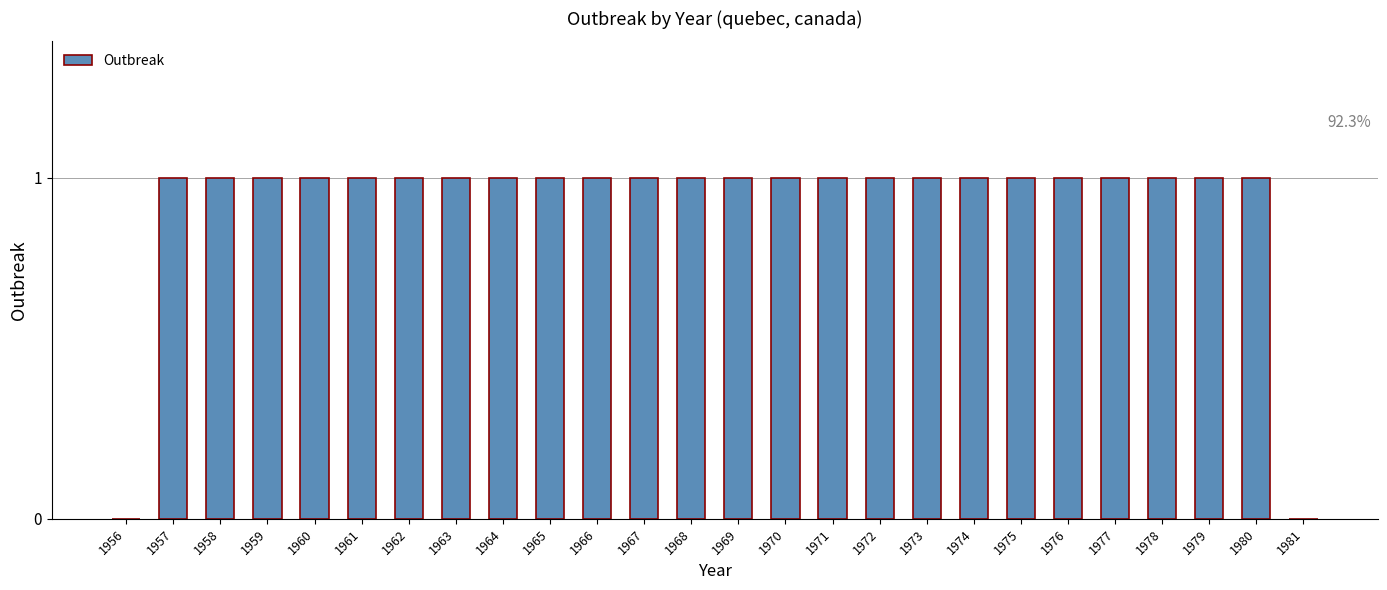

What is the change in value from 1956 to 1964?

+1